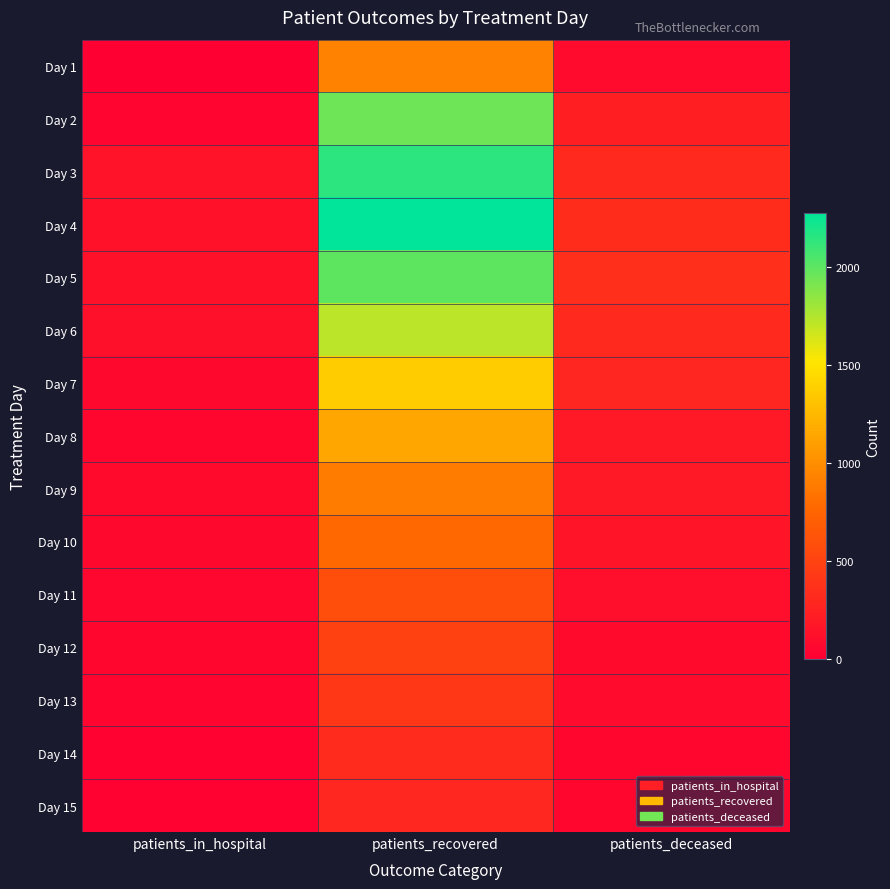

Reading left to right, list all the values displayed in this chart.

Day 1: patients_in_hospital=0	patients_recovered=931	patients_deceased=92
Day 2: patients_in_hospital=47	patients_recovered=1947	patients_deceased=235
Day 3: patients_in_hospital=143	patients_recovered=2146	patients_deceased=308
Day 4: patients_in_hospital=140	patients_recovered=2280	patients_deceased=336
Day 5: patients_in_hospital=141	patients_recovered=1995	patients_deceased=352
Day 6: patients_in_hospital=129	patients_recovered=1722	patients_deceased=313
Day 7: patients_in_hospital=70	patients_recovered=1369	patients_deceased=281
Day 8: patients_in_hospital=50	patients_recovered=1151	patients_deceased=191
Day 9: patients_in_hospital=82	patients_recovered=896	patients_deceased=186
Day 10: patients_in_hospital=67	patients_recovered=774	patients_deceased=154
Day 11: patients_in_hospital=54	patients_recovered=578	patients_deceased=116
Day 12: patients_in_hospital=53	patients_recovered=489	patients_deceased=84
Day 13: patients_in_hospital=45	patients_recovered=411	patients_deceased=87
Day 14: patients_in_hospital=26	patients_recovered=329	patients_deceased=52
Day 15: patients_in_hospital=22	patients_recovered=295	patients_deceased=50